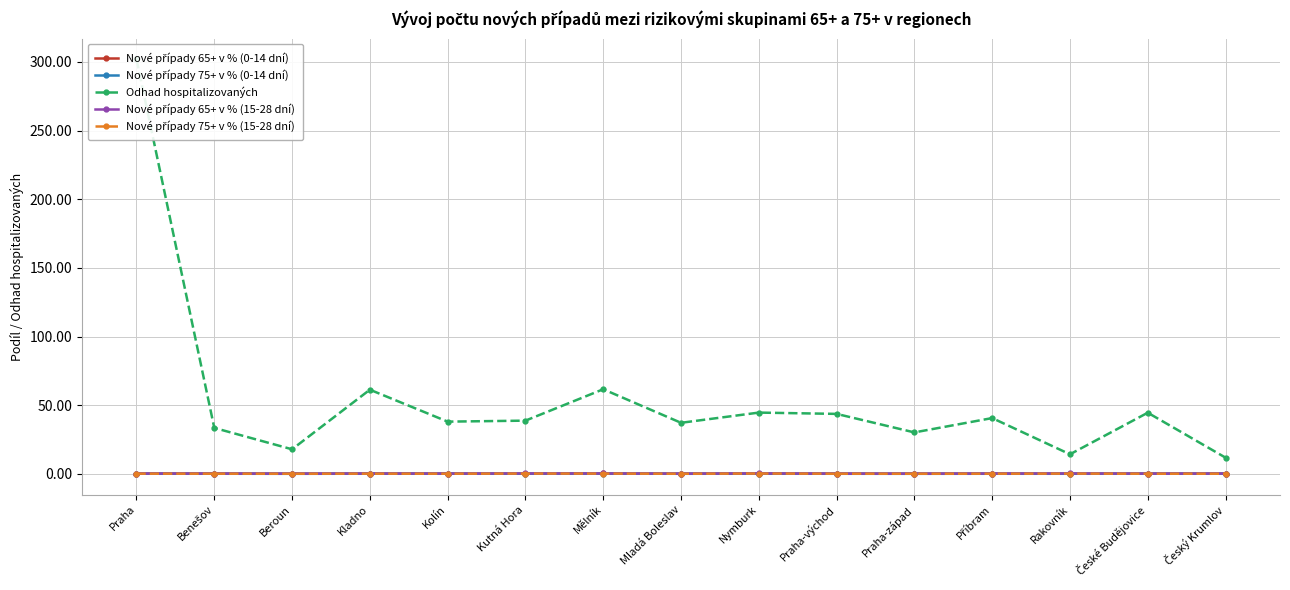

How many lines are shown in the chart?

5